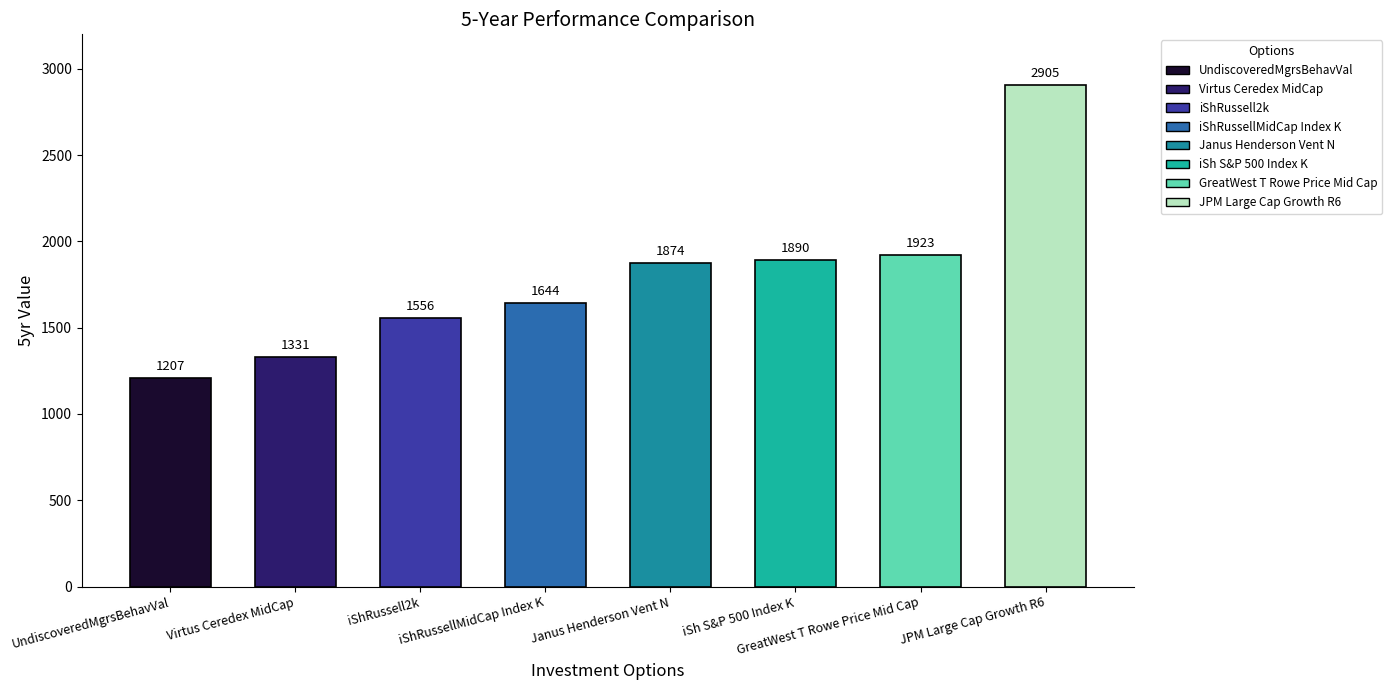

Reading left to right, what are all the values shown in this chart?

UndiscoveredMgrsBehavVal=1207	Virtus Ceredex MidCap=1331	iShRussell2k=1556	iShRussellMidCap Index K=1644	Janus Henderson Vent N=1874	iSh S&P 500 Index K=1890	GreatWest T Rowe Price Mid Cap=1923	JPM Large Cap Growth R6=2905